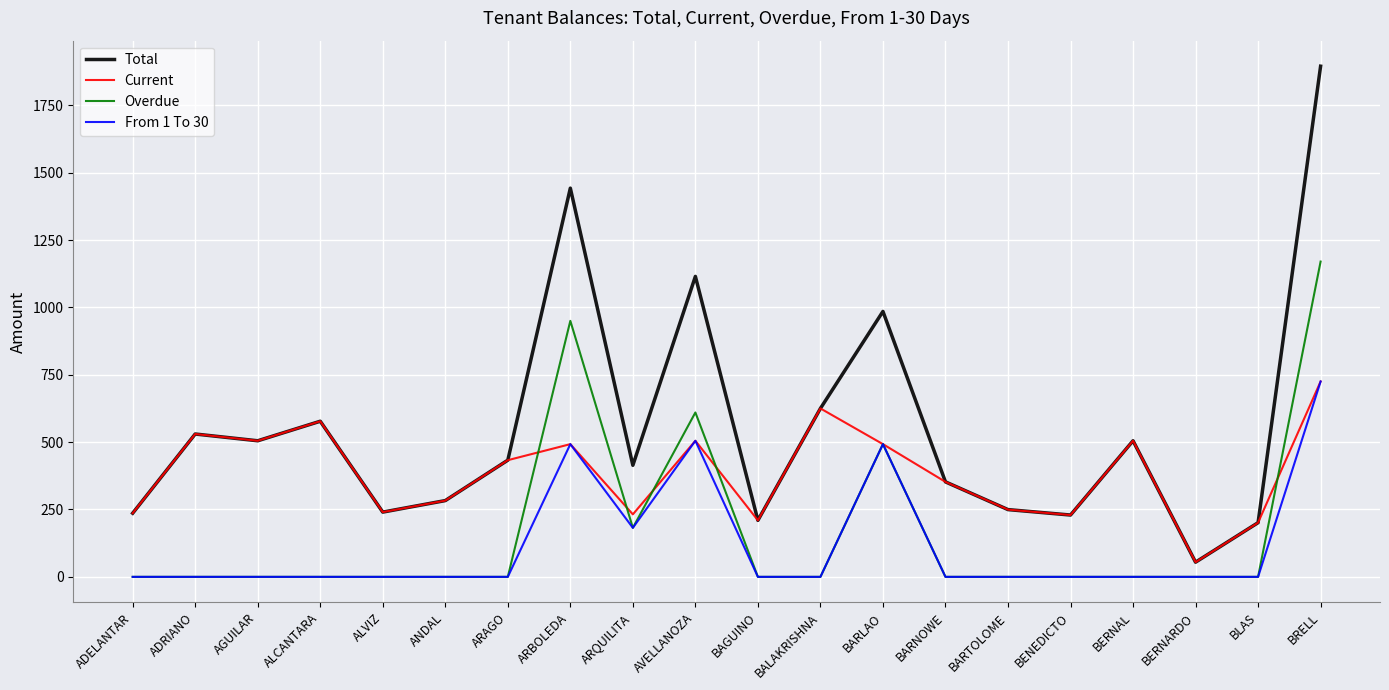

What is the difference between the Overdue values at ARBOLEDA and BARLAO?

457.5